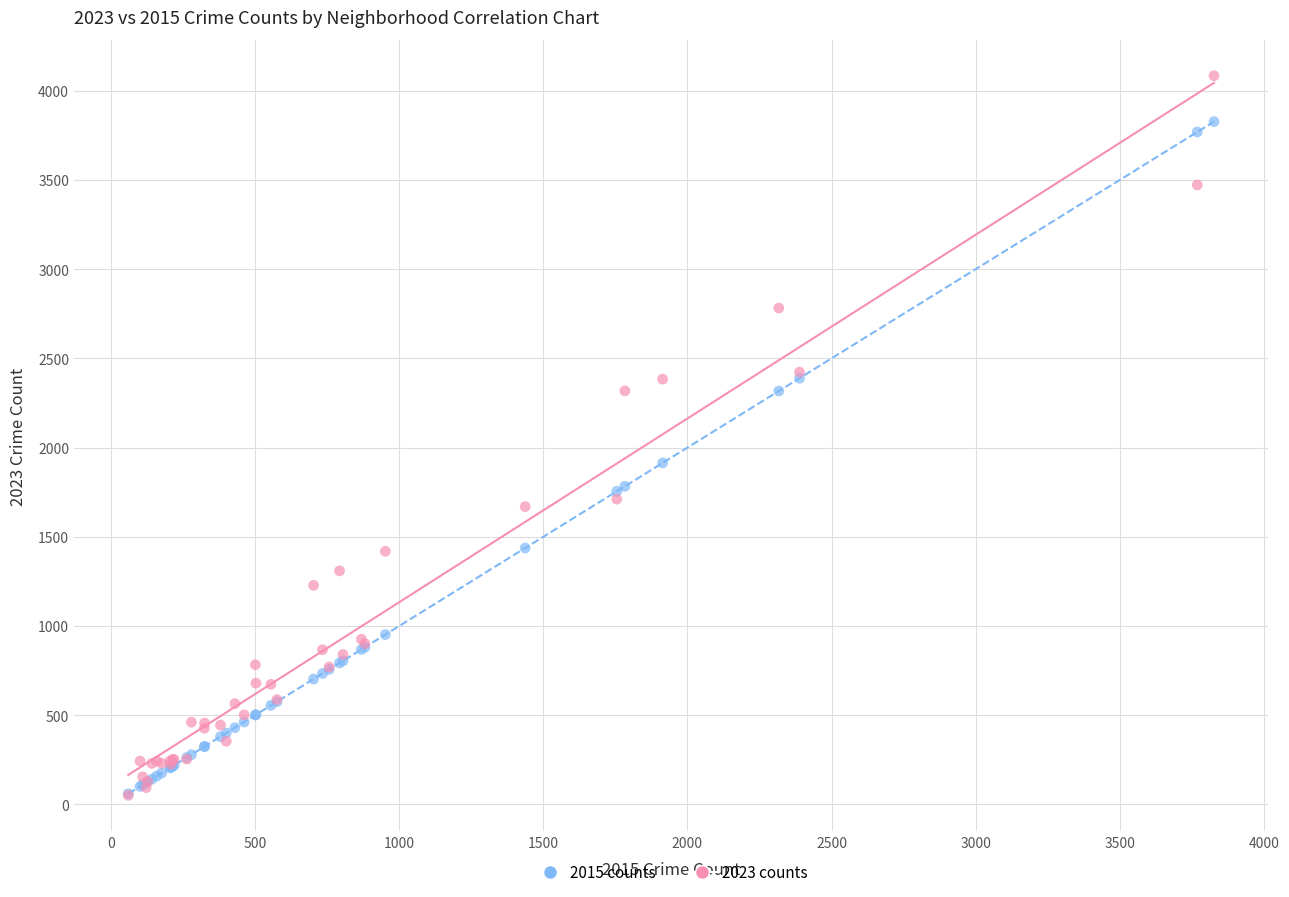

Across all series, what Y value is closest to 2067?

1914